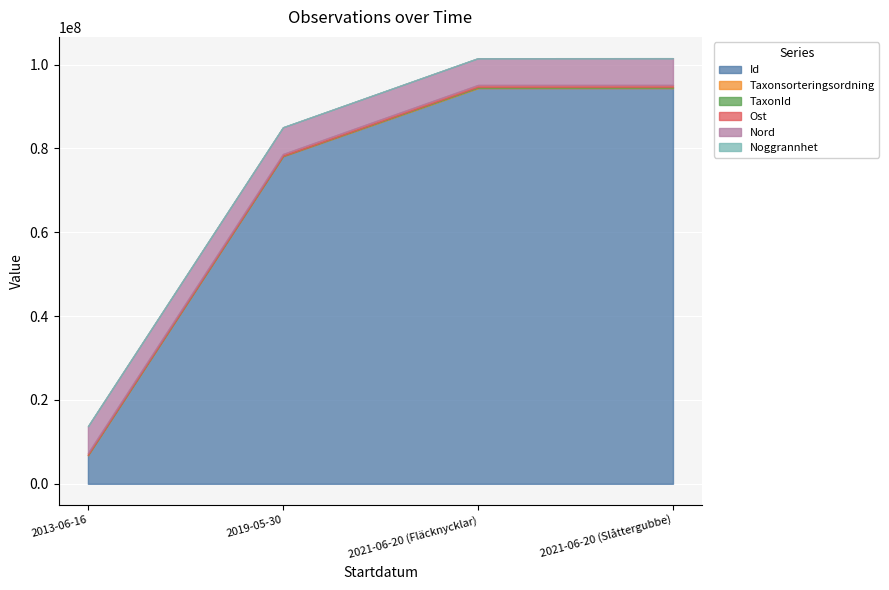

What is the difference between the highest and lowest values at 2021-06-20 (Slåttergubbe)?

94375193